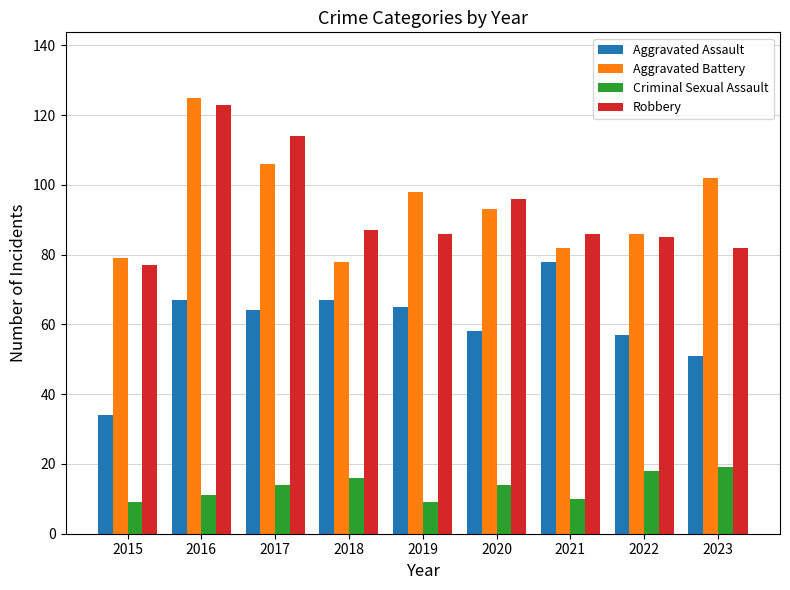

Rank the series at 2023 from highest to lowest value.

Aggravated Battery, Robbery, Aggravated Assault, Criminal Sexual Assault